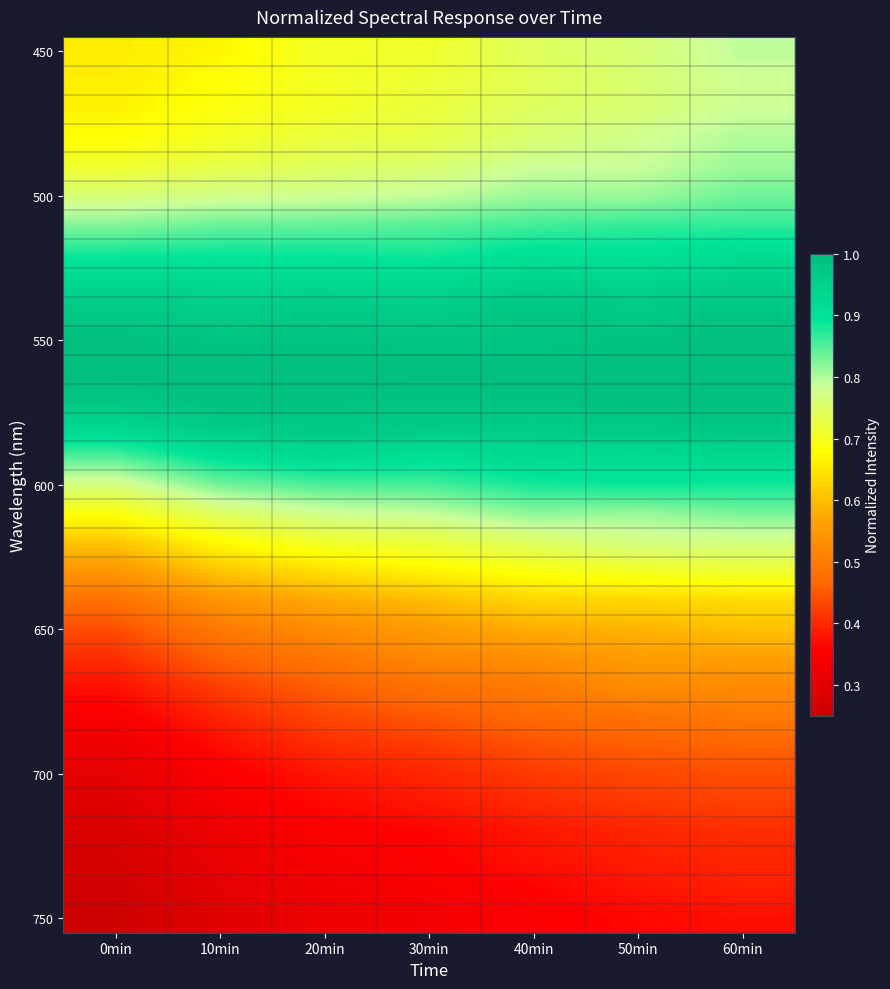

Which has a higher value, 20min or 50min?

50min